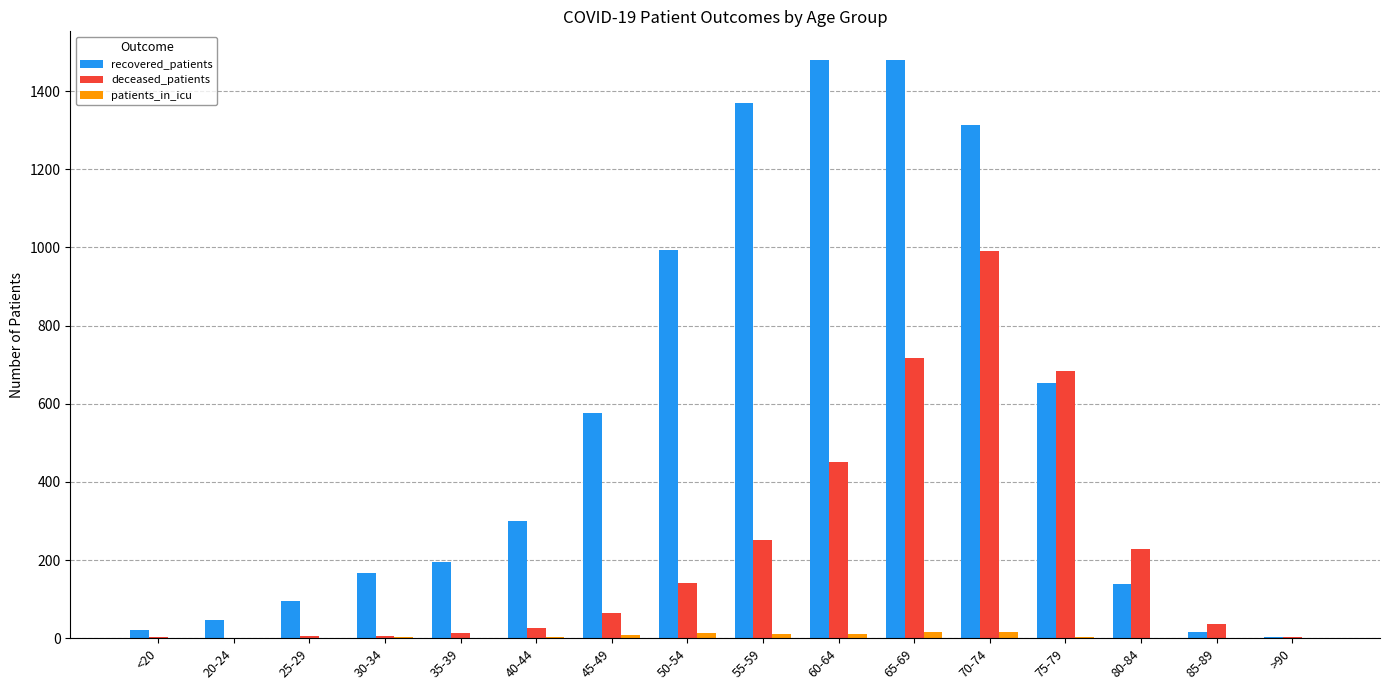

What is the approximate value of patients_in_icu at 80-84?

1